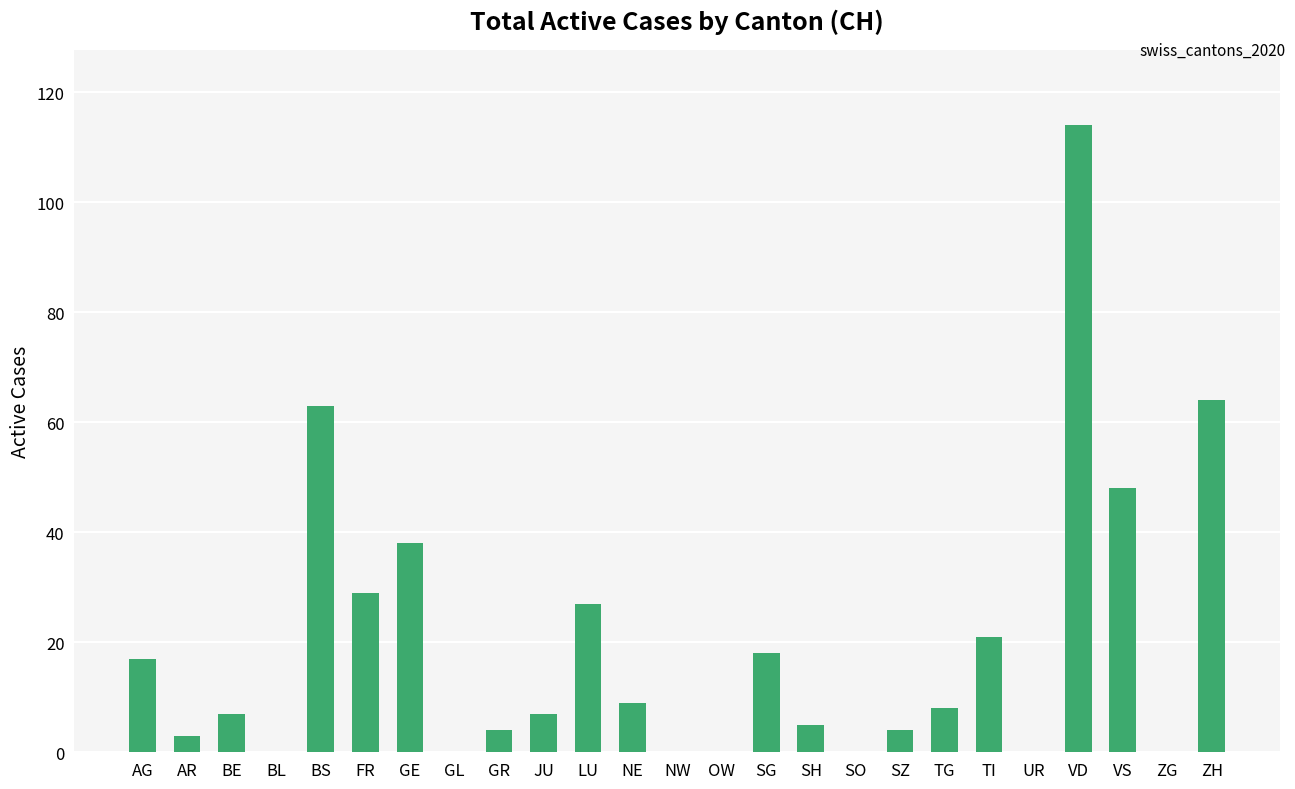

What is the change in value from AG to BL?

-17